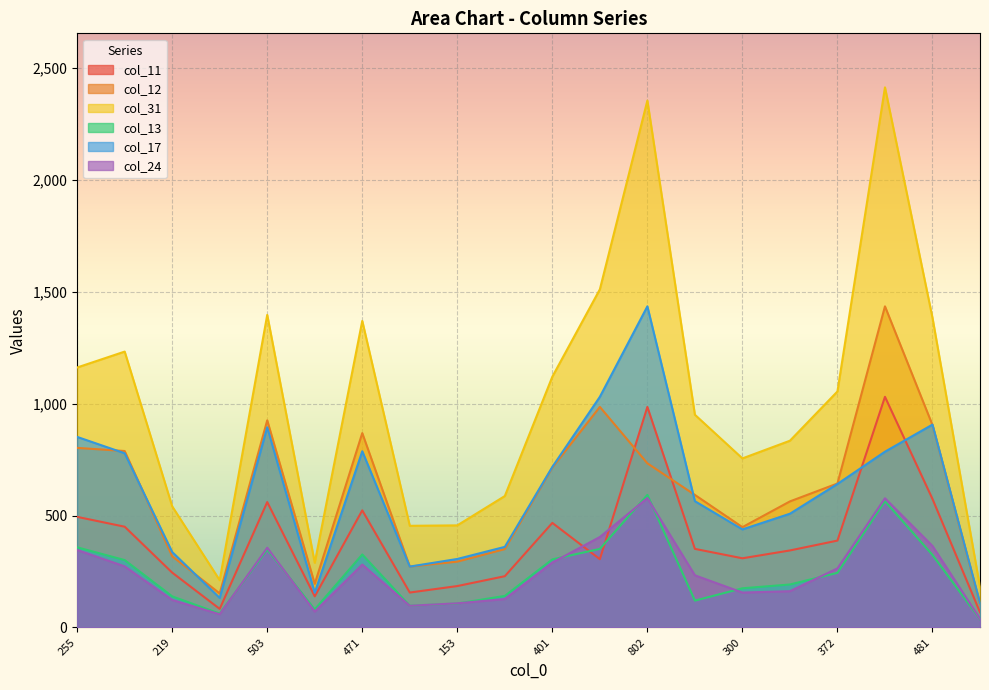

What is the minimum value for col_12?

105